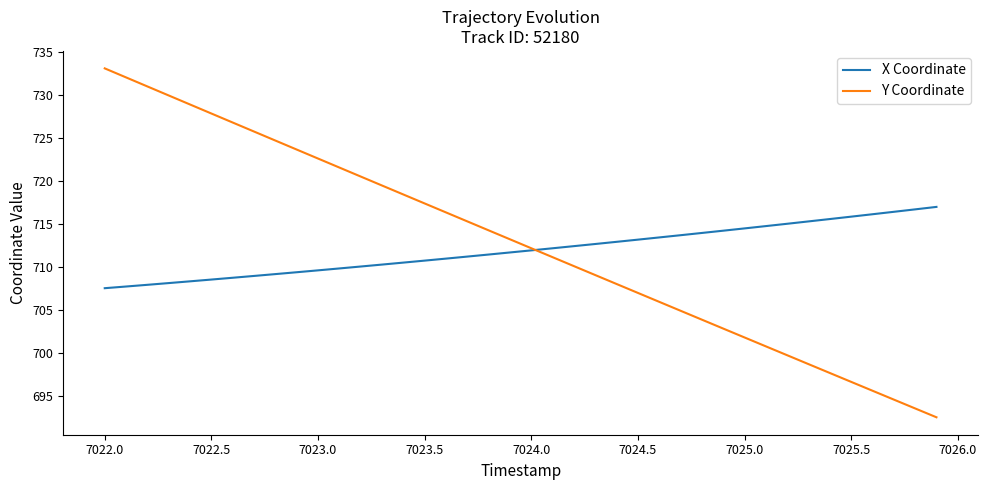

Does the chart display data point markers on the line(s)?

No